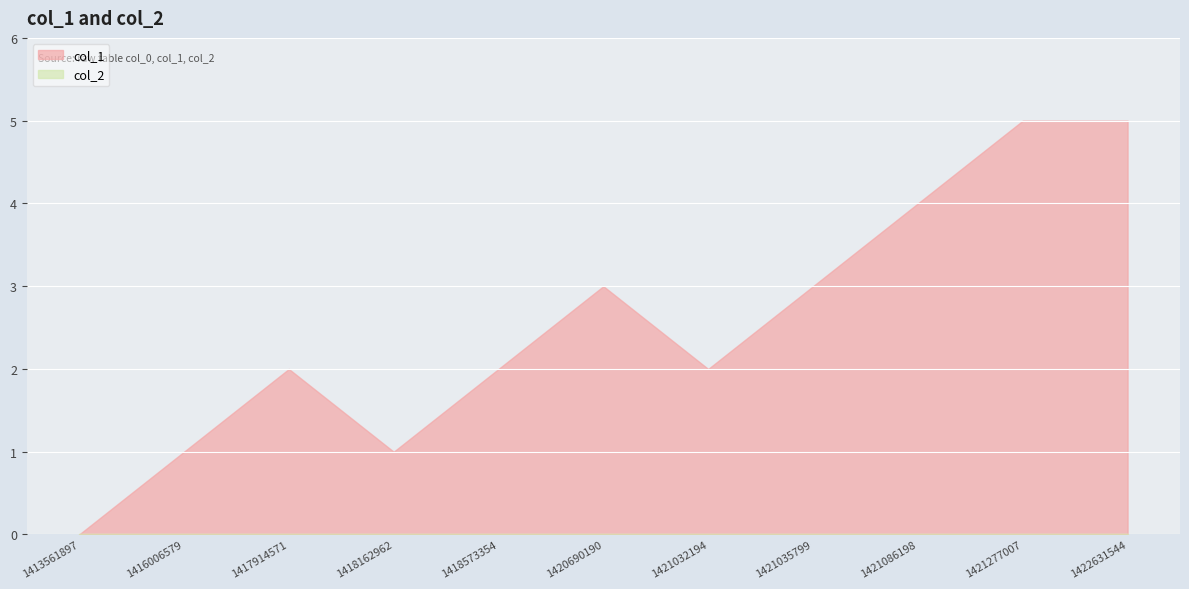

Where is col_2 nearest to the value 0?

1413561897